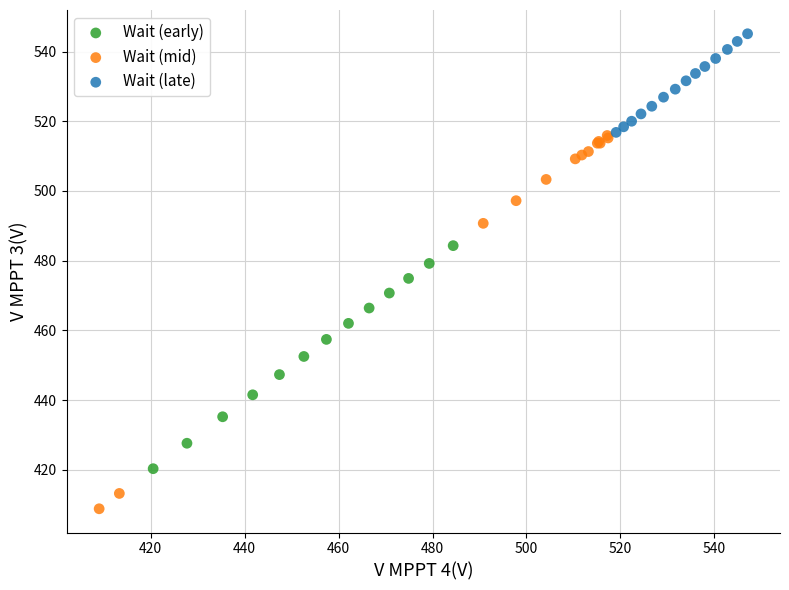

Which series has the largest Y range (max minus min)?

Wait (mid)